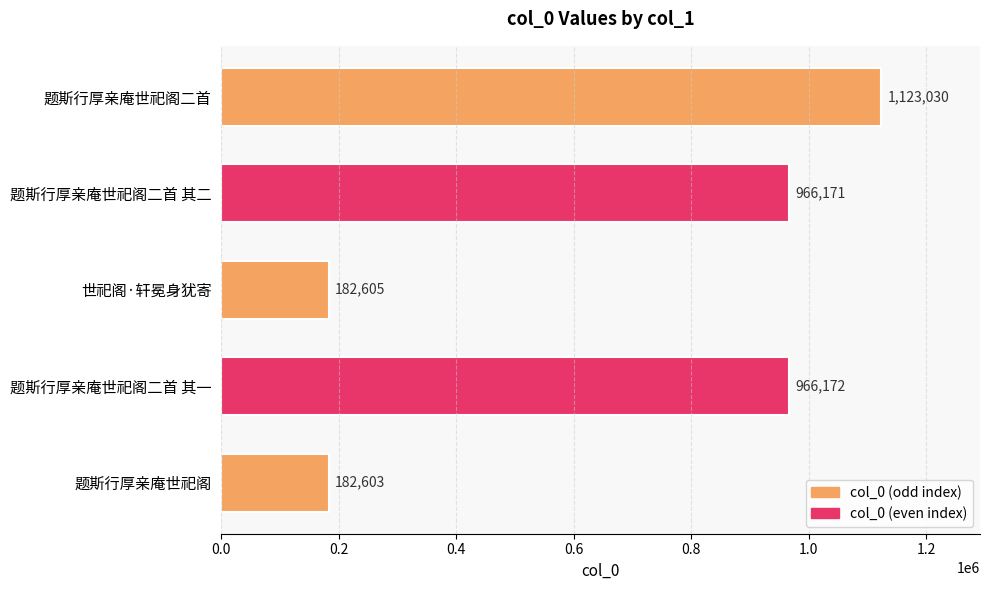

What is the label of the 1st bar from the bottom?

题斯行厚亲庵世祀阁